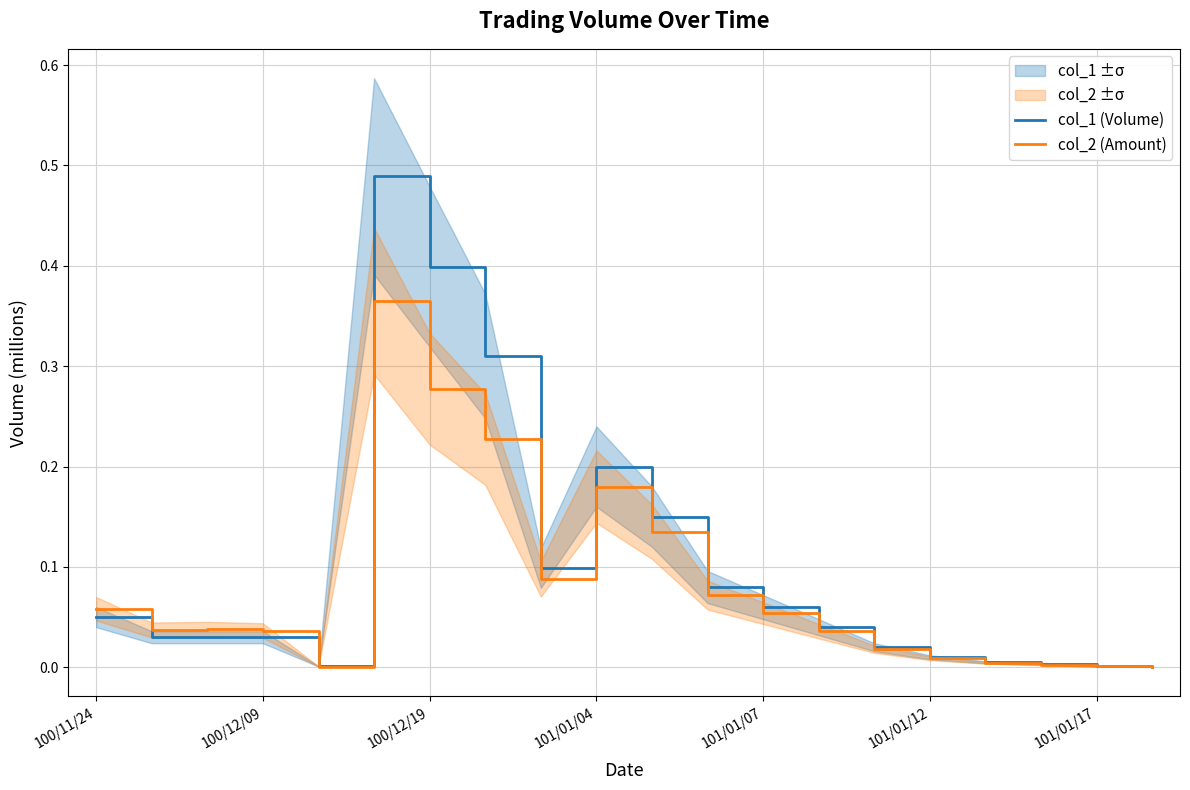

The value of col_1 (Volume) at 101/01/07 is 0.0. True or false?

False